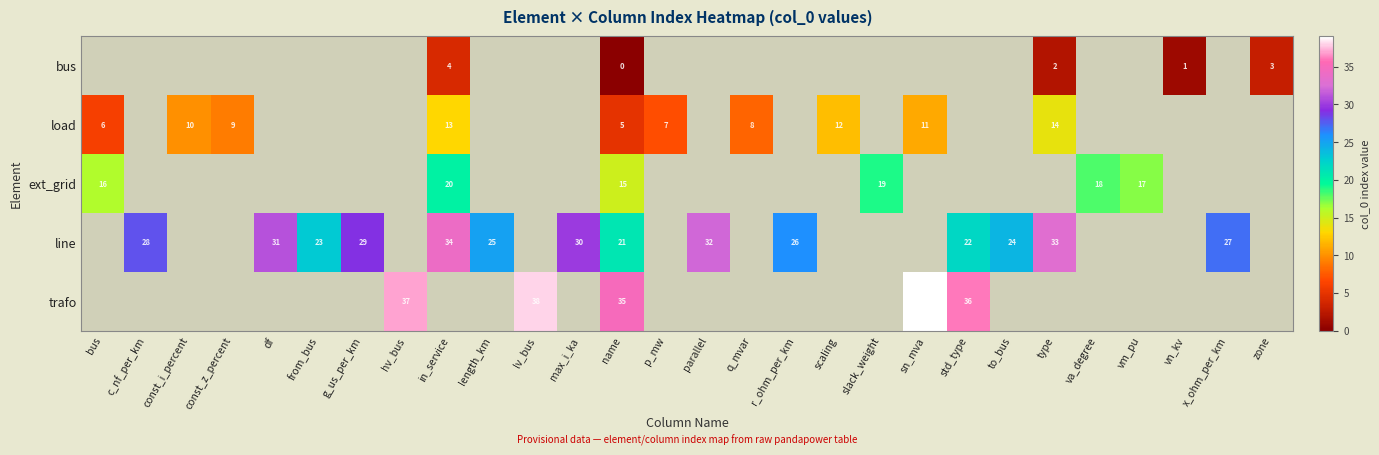

Which label corresponds to the largest value in the chart?

sn_mva